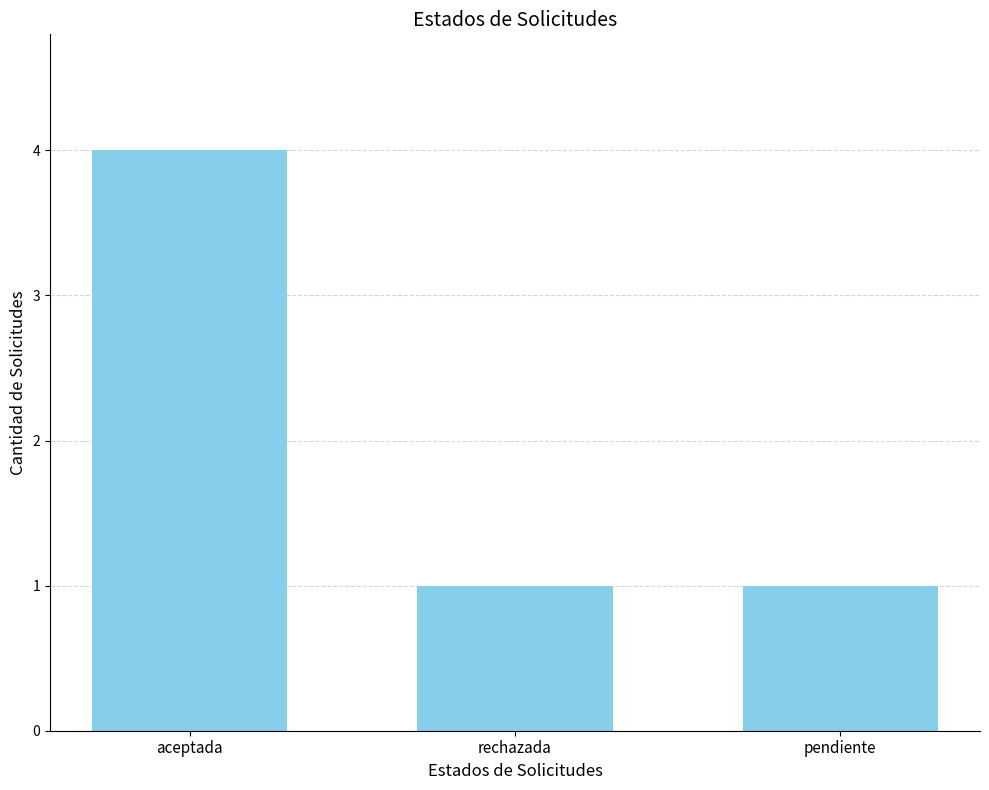

What is the greatest value displayed?

4